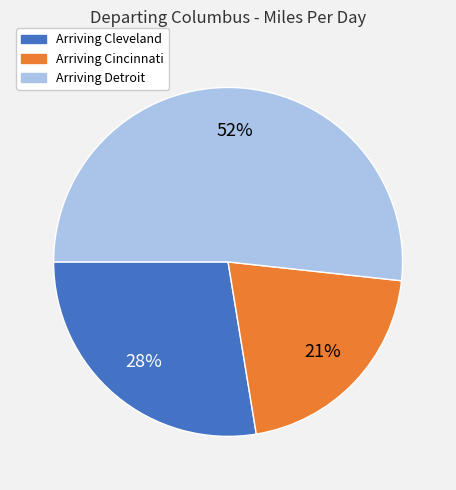

What percentage is the Arriving Cleveland slice, to the nearest percent?

28%